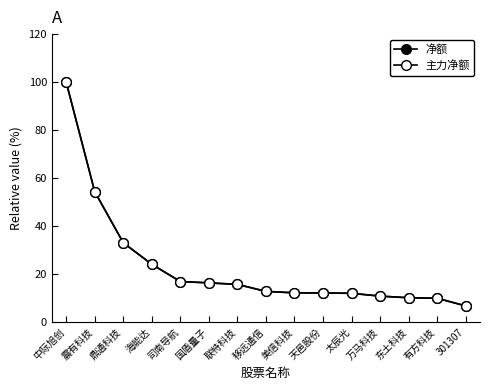

Rank the series by their maximum value, from lowest to highest.

净额, 主力净额